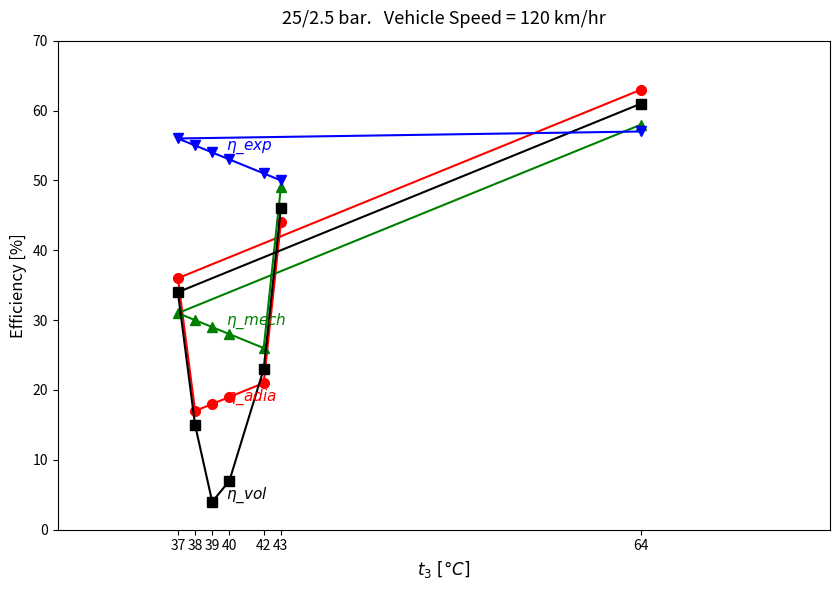

At which category is the sum across all series the highest?

64